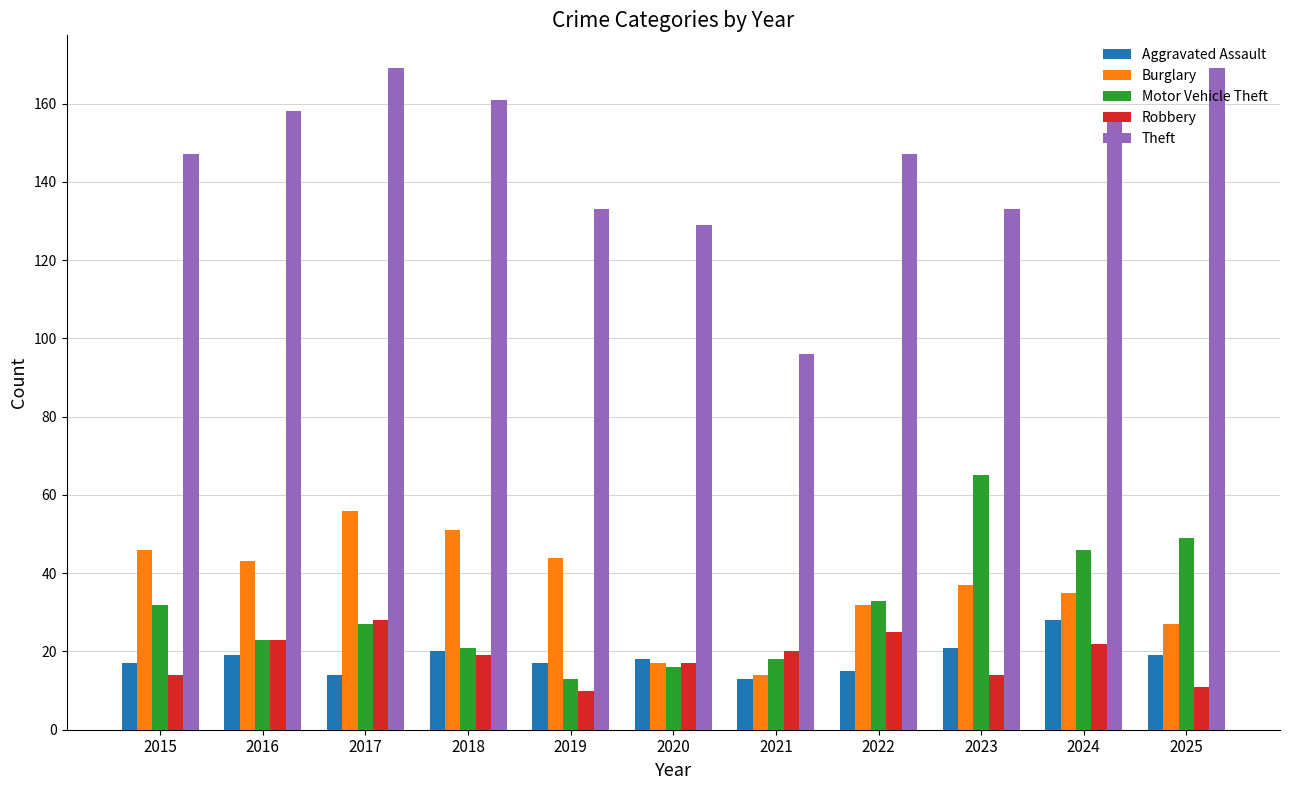

How many categories are shown in the chart?

11